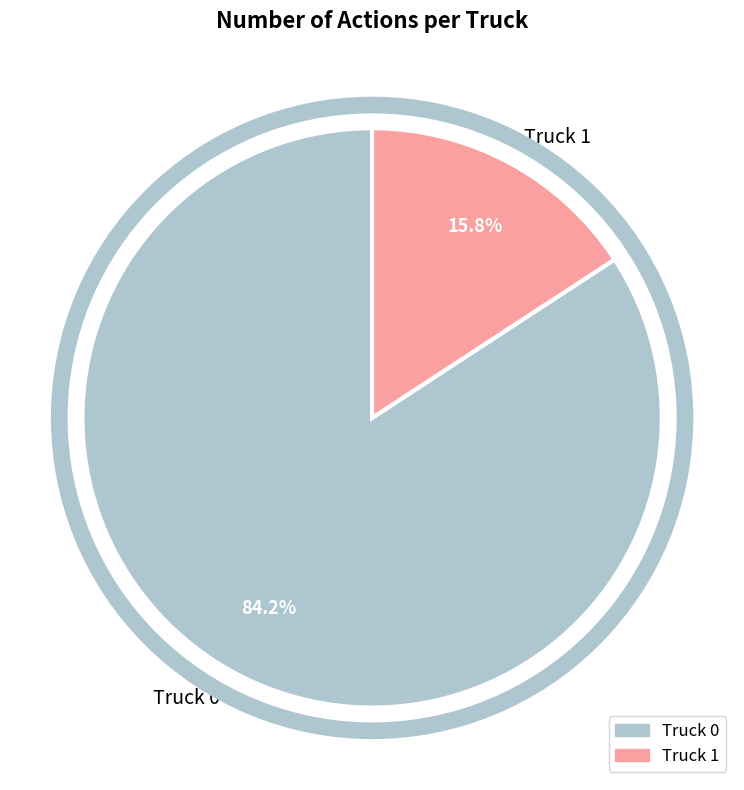

What is the total percentage of Truck 1 and Truck 0?

100.0%